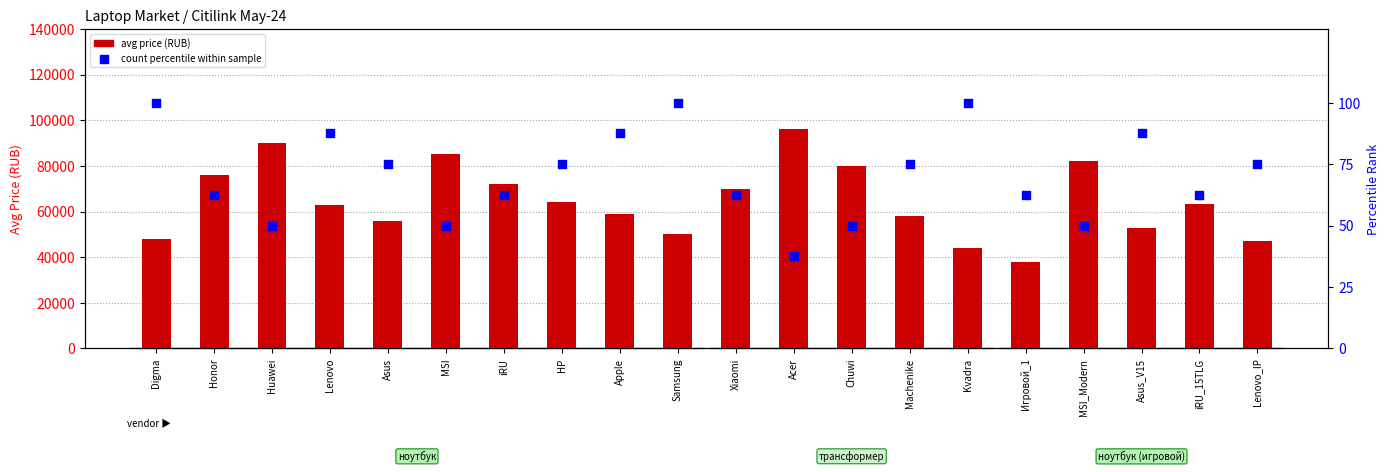

Is the value of avg price (RUB) at Acer greater than the value of count percentile within sample at Huawei?

Yes